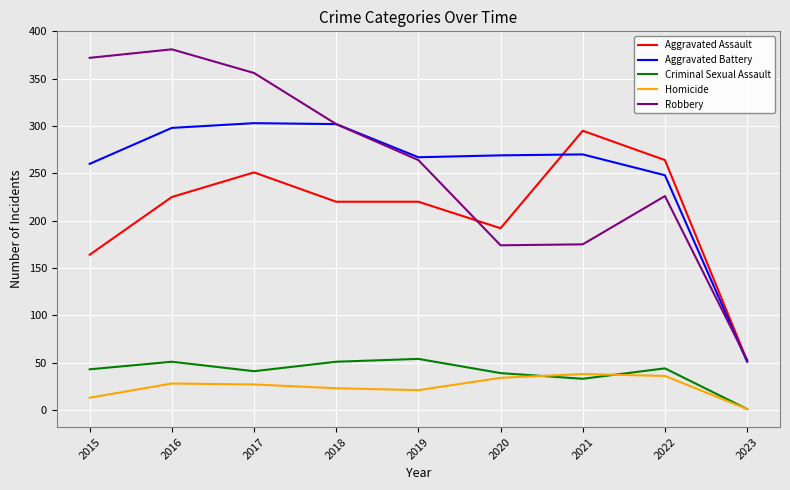

The Aggravated Assault series shows 192 at 2020. True or false?

True